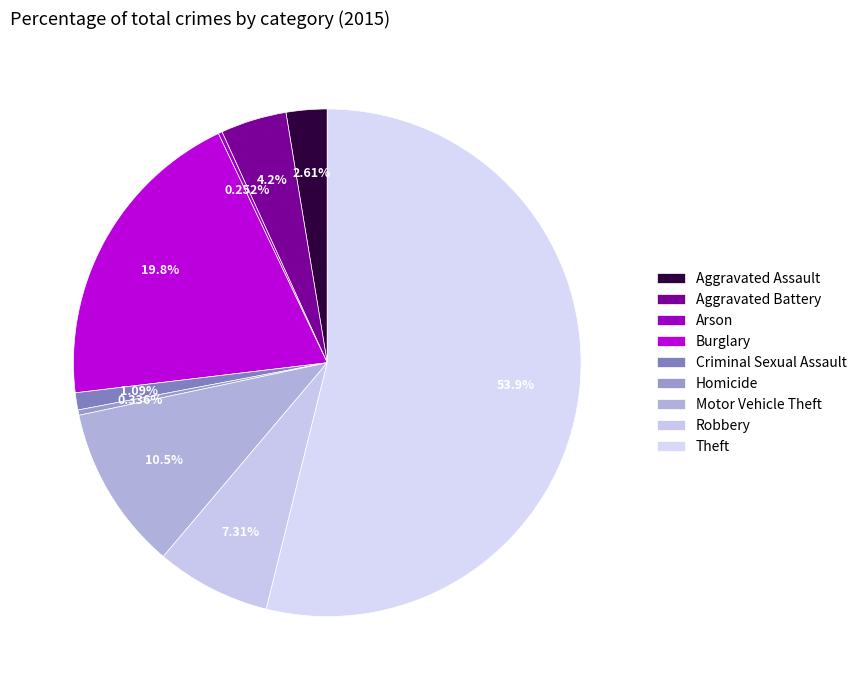

Is there a majority slice in this chart?

Yes